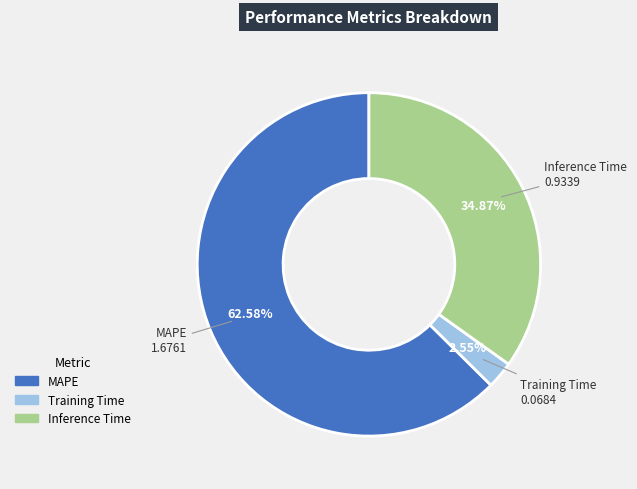

Does Inference Time account for over 50% of the chart?

No